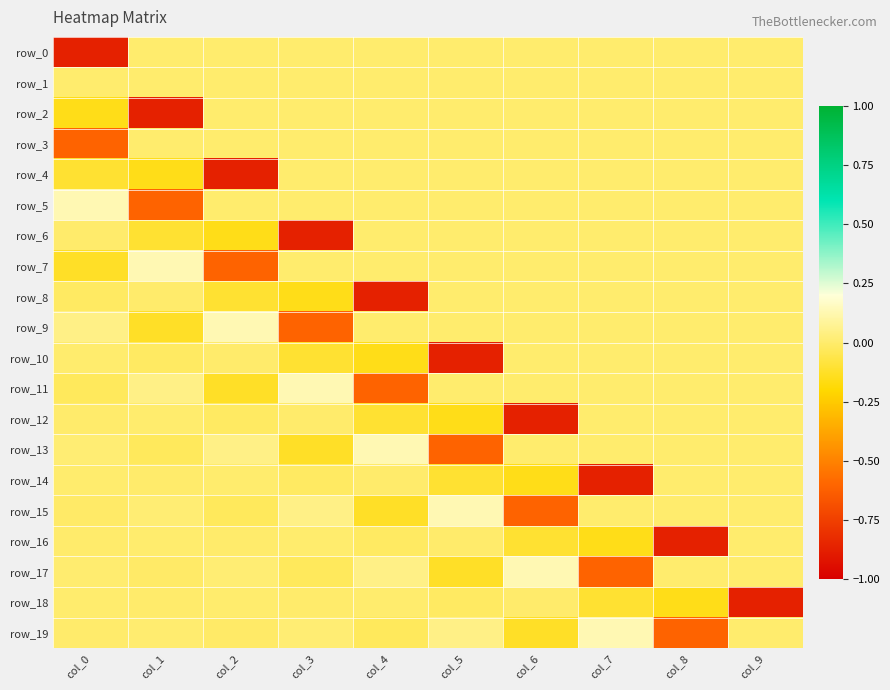

Is the value of row_12 at col_0 greater than the value of row_6 at col_6?

No